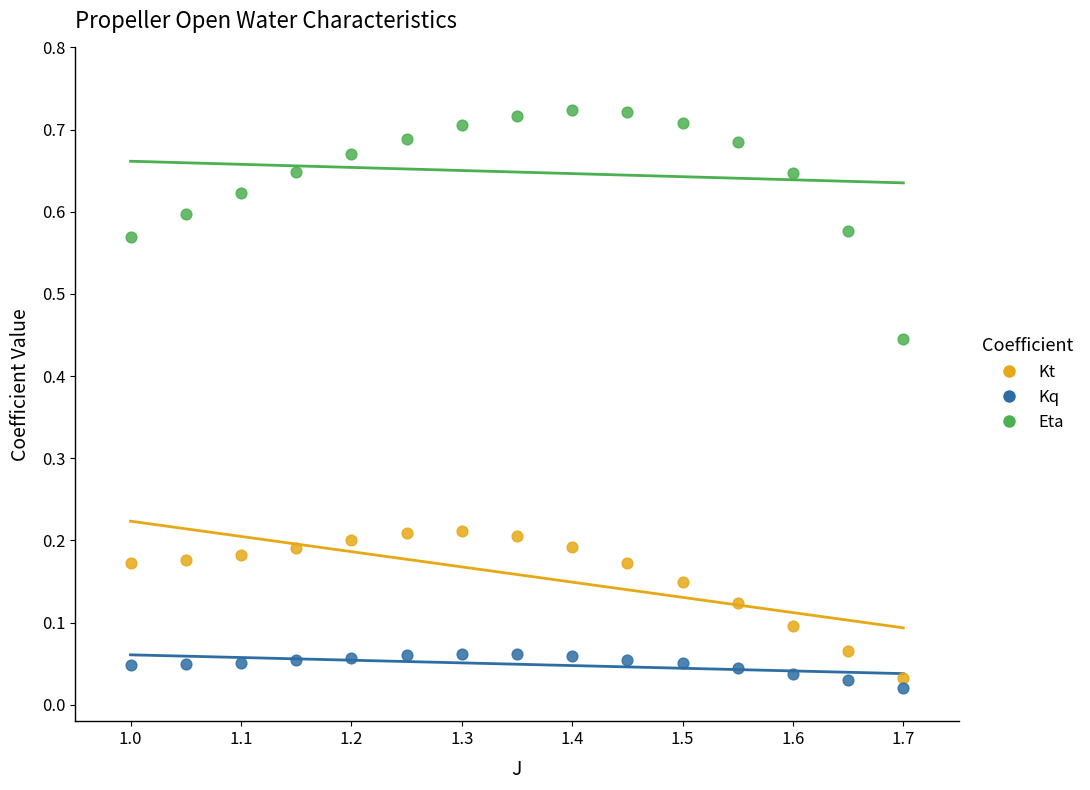

Which series has the largest Y range (max minus min)?

Eta